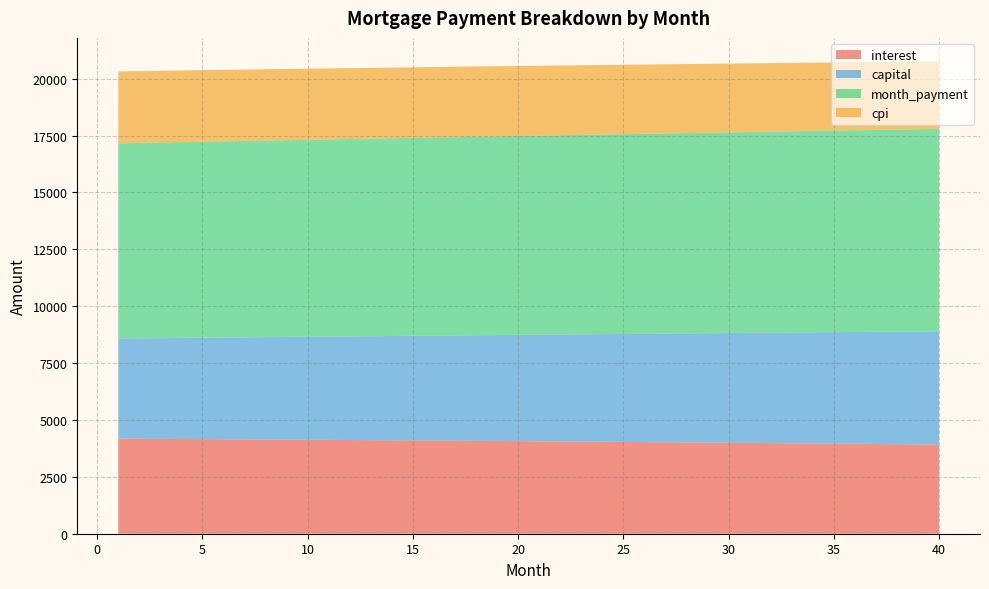

Reading right to left, extract all data points from this chart.

interest: 40=3919.6	39=3927.9	38=3936.1	37=3944.2	36=3952.2	35=3960.2	34=3968.0	33=3975.8	32=3983.4	31=3991.0	30=3998.5	29=4005.9	28=4013.3	27=4020.5	26=4027.6	25=4034.7	24=4041.7	23=4048.6	22=4055.4	21=4062.1	20=4068.8	19=4075.3	18=4081.8	17=4088.2	16=4094.5	15=4100.8	14=4106.9	13=4113.0	12=4119.0	11=4124.9	10=4130.8	9=4136.5	8=4142.2	7=4147.8	6=4153.3	5=4158.8	4=4164.2	3=4169.5	2=4174.7	1=4179.9
capital: 40=4977.2	39=4961.5	38=4945.9	37=4930.3	36=4914.7	35=4899.2	34=4883.7	33=4868.3	32=4852.9	31=4837.6	30=4822.3	29=4807.1	28=4791.9	27=4776.8	26=4761.7	25=4746.7	24=4731.7	23=4716.8	22=4701.9	21=4687.1	20=4672.3	19=4657.5	18=4642.8	17=4628.2	16=4613.5	15=4599.0	14=4584.5	13=4570.0	12=4555.6	11=4541.2	10=4526.8	9=4512.6	8=4498.3	7=4484.1	6=4470.0	5=4455.9	4=4441.8	3=4427.8	2=4413.8	1=4399.9
month_payment: 40=8896.8	39=8889.4	38=8882.0	37=8874.5	36=8866.9	35=8859.4	34=8851.7	33=8844.1	32=8836.4	31=8828.6	30=8820.9	29=8813.1	28=8805.2	27=8797.3	26=8789.4	25=8781.4	24=8773.4	23=8765.4	22=8757.3	21=8749.2	20=8741.0	19=8732.8	18=8724.6	17=8716.4	16=8708.1	15=8699.7	14=8691.4	13=8683.0	12=8674.6	11=8666.1	10=8657.6	9=8649.1	8=8640.5	7=8631.9	6=8623.3	5=8614.6	4=8606.0	3=8597.2	2=8588.5	1=8579.7
cpi: 40=2963.1	39=2969.5	38=2975.8	37=2982.0	36=2988.1	35=2994.2	34=3000.2	33=3006.2	32=3012.1	31=3017.9	30=3023.6	29=3029.3	28=3034.9	27=3040.4	26=3045.9	25=3051.3	24=3056.7	23=3062.0	22=3067.2	21=3072.4	20=3077.5	19=3082.5	18=3087.5	17=3092.4	16=3097.2	15=3102.0	14=3106.7	13=3111.4	12=3116.0	11=3120.6	10=3125.0	9=3129.5	8=3133.8	7=3138.1	6=3142.4	5=3146.6	4=3150.7	3=3154.8	2=3158.8	1=3162.8